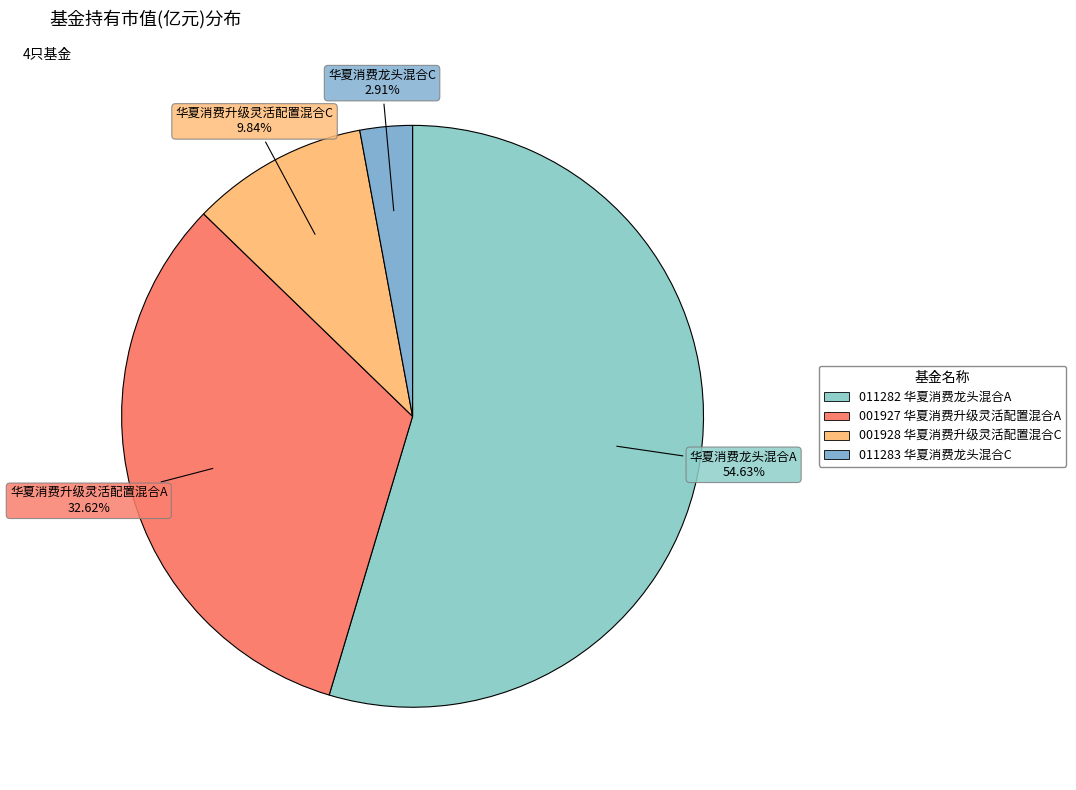

How many segments does this pie chart have?

4